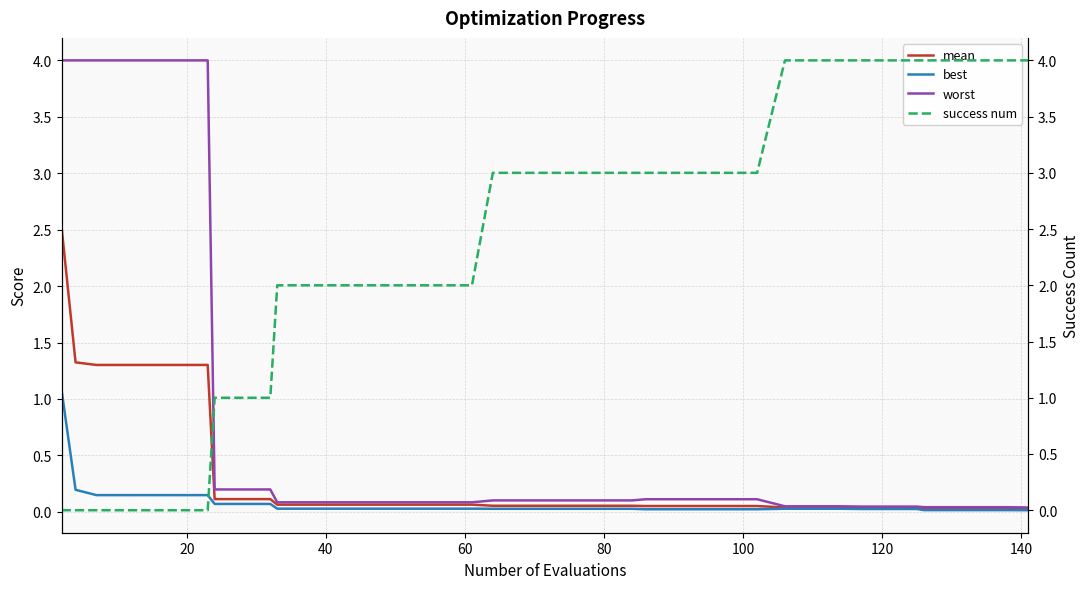

List the series in order of their peak value, lowest first.

best, mean, worst, success num